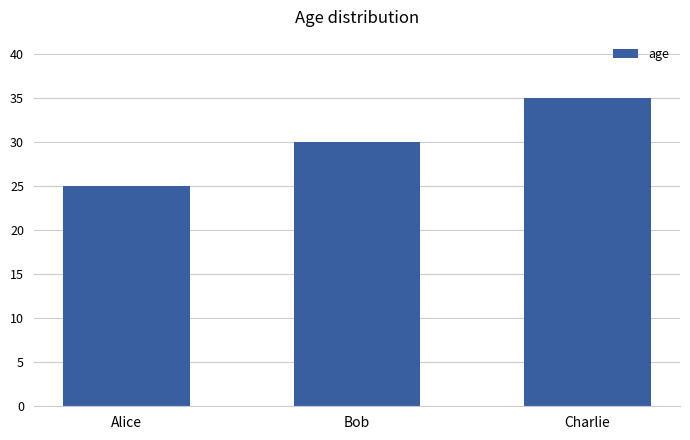

Between Charlie and Bob, which is larger?

Charlie